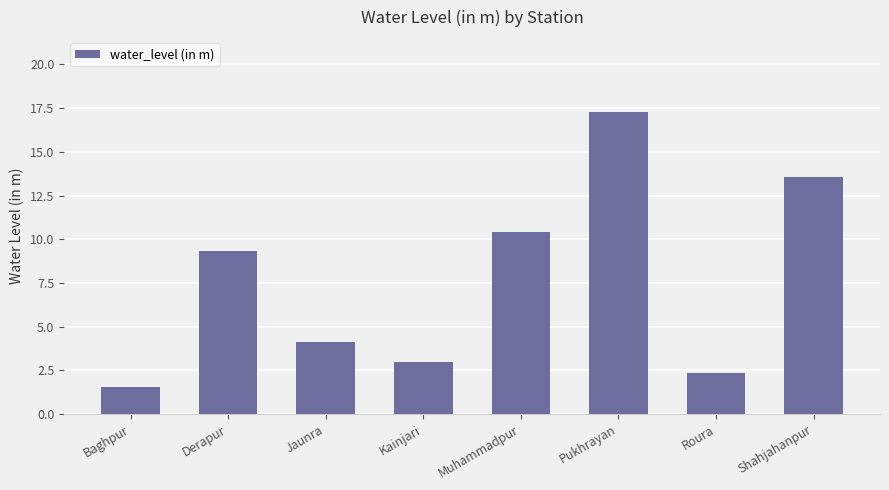

What is the smallest value displayed?

1.6